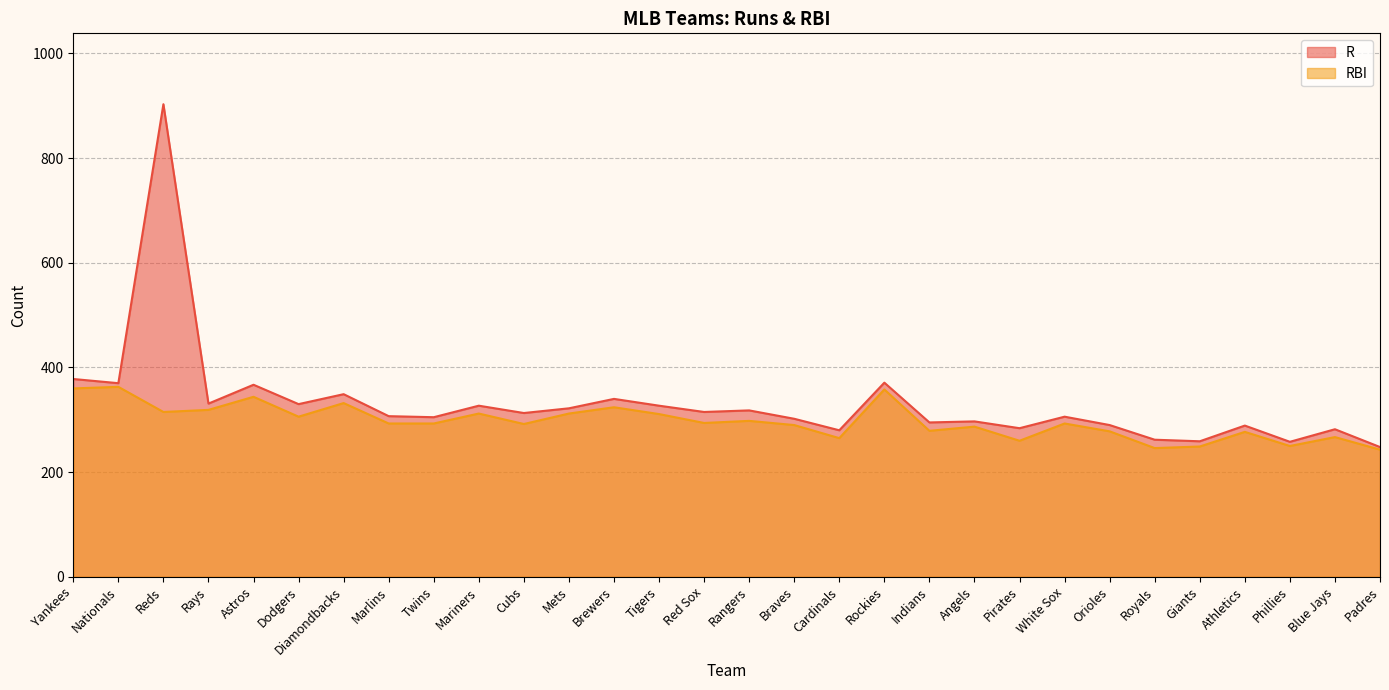

Which series changed the most between Nationals and Royals?

RBI